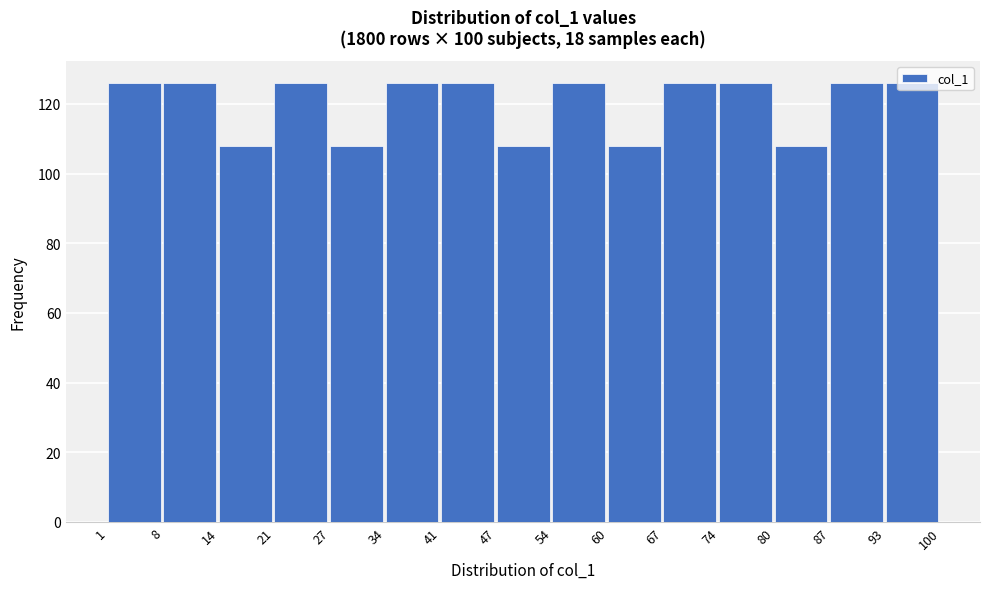

Reading left to right, transcribe this chart: for each bar, give the range it covers on the x-axis and its height. The values are not printed on the chart, so give them approximately, as read against the axis.

1 to 8: 126
8 to 14: 126
14 to 21: 108
21 to 27: 126
27 to 34: 108
34 to 41: 126
41 to 47: 126
47 to 54: 108
54 to 60: 126
60 to 67: 108
67 to 74: 126
74 to 80: 126
80 to 87: 108
87 to 93: 126
93 to 100: 126